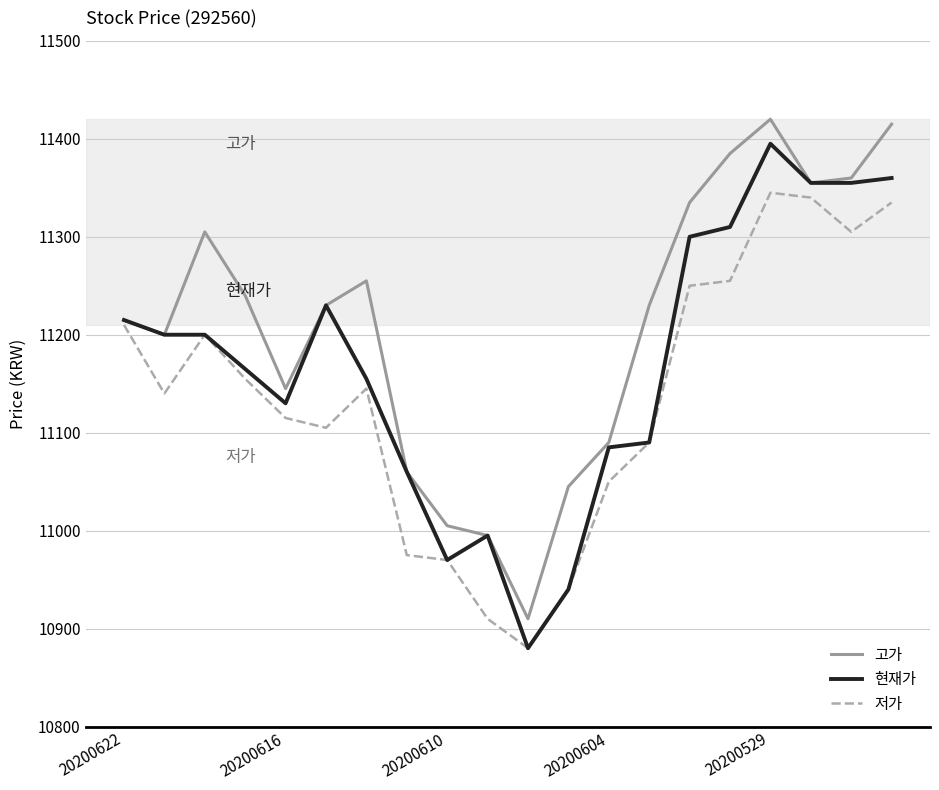

True or false: 고가 has more than 1 points higher than both neighbors.

True